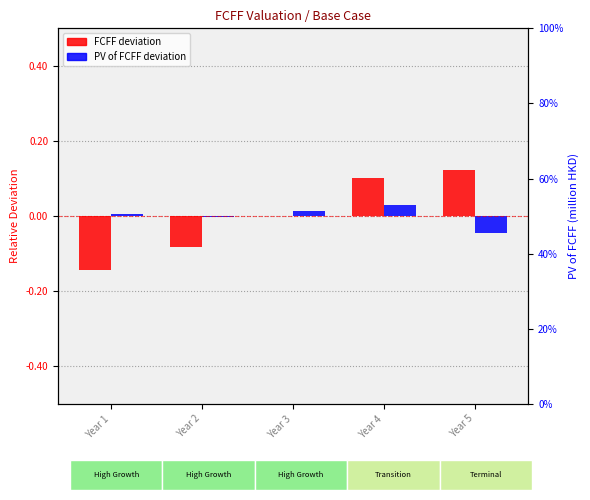

What is the difference between the maximum and minimum values in the FCFF deviation series?

0.3